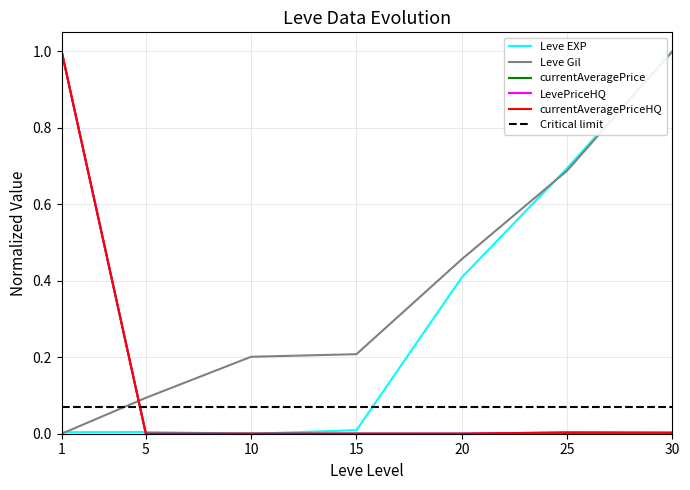

How many values in the LevePriceHQ series exceed 0?

5